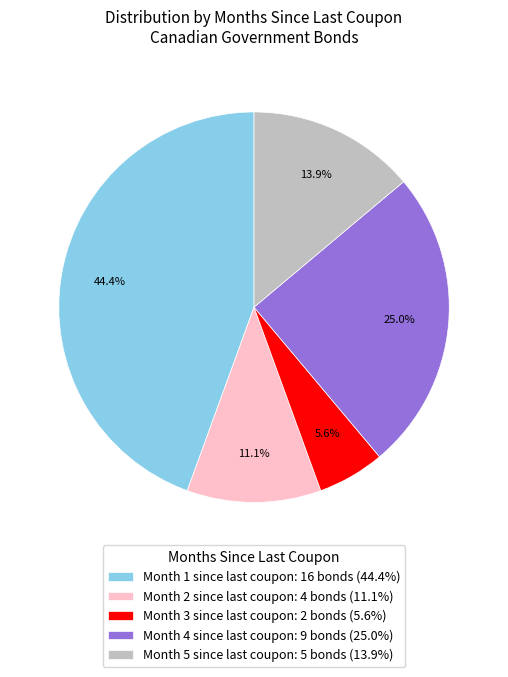

Rank the categories by value from lowest to highest.

Month 3 since last coupon: 2 bonds (5.6%), Month 2 since last coupon: 4 bonds (11.1%), Month 5 since last coupon: 5 bonds (13.9%), Month 4 since last coupon: 9 bonds (25.0%), Month 1 since last coupon: 16 bonds (44.4%)